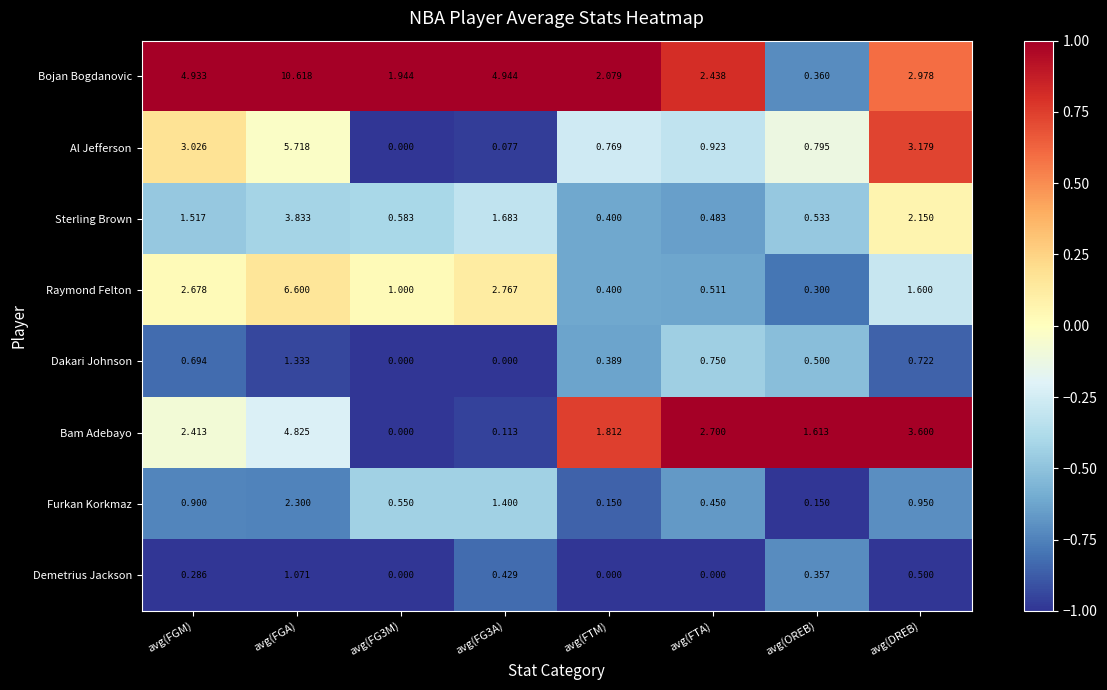

At how many categories does at least one series exceed 0?

8